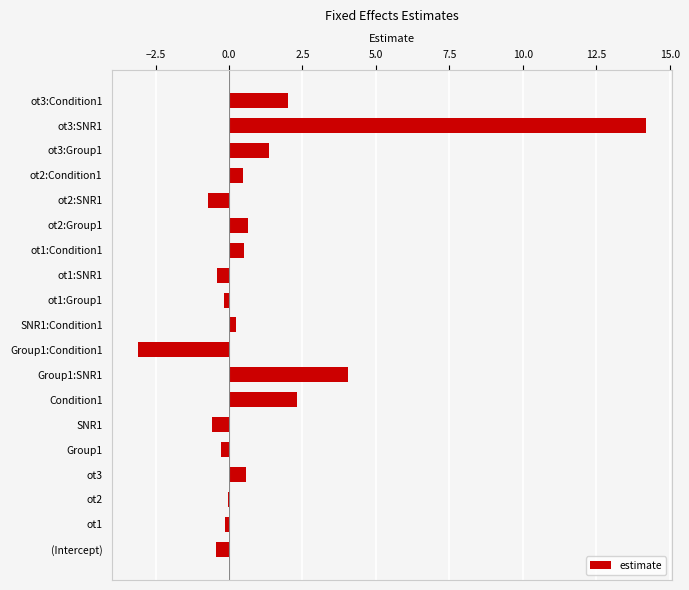

Where is the data nearest to the value 5?

Group1:SNR1